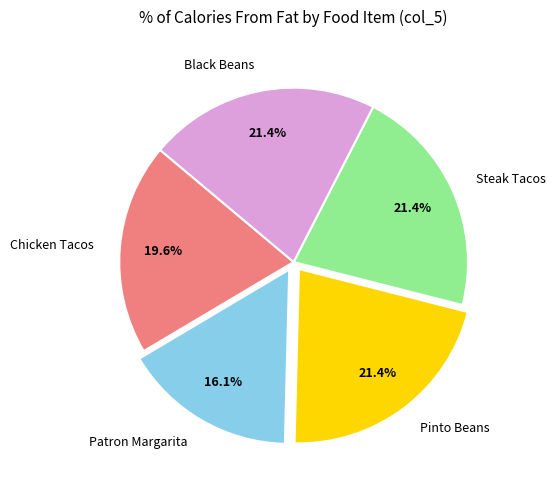

Is there a majority slice in this chart?

No